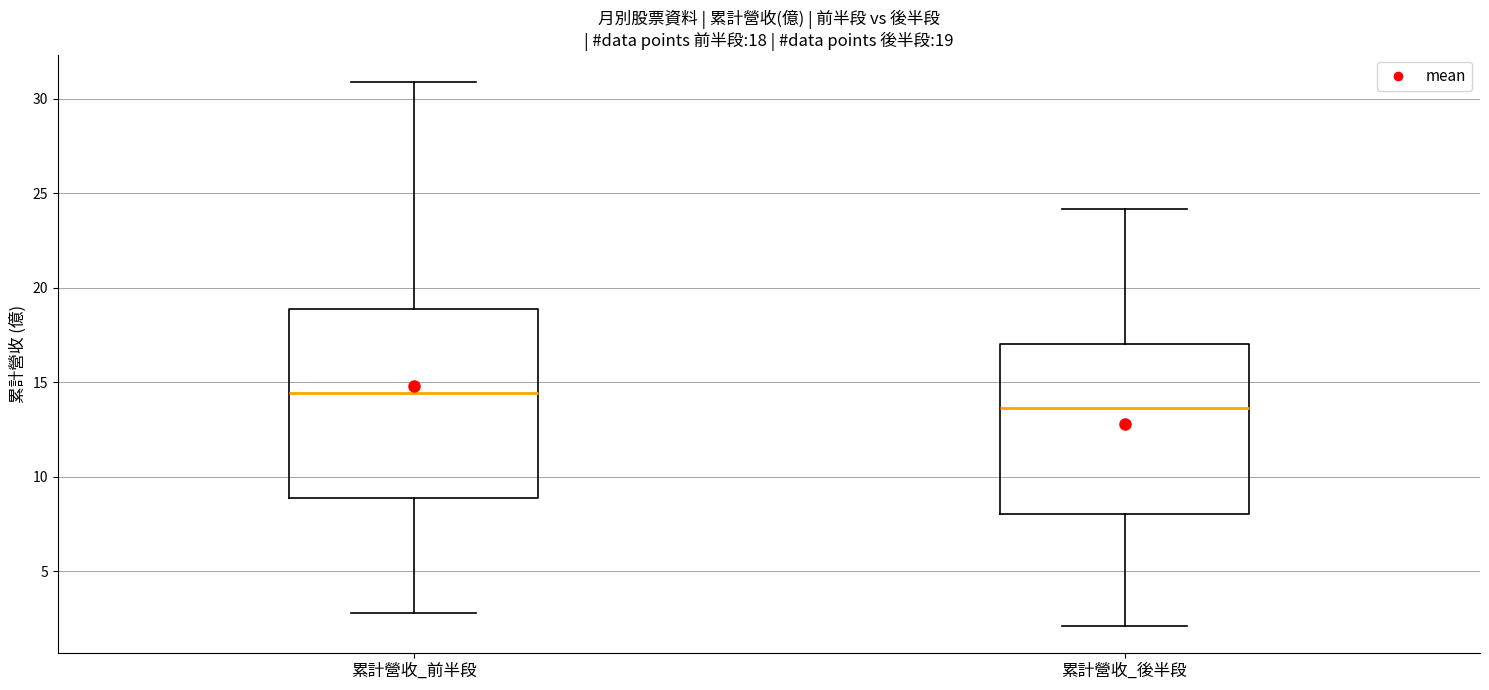

Which box has the lowest median line?

累計營收_後半段